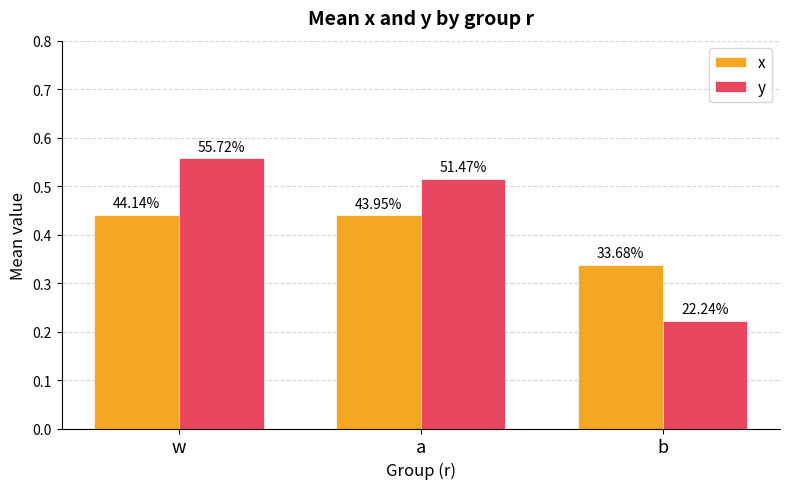

Does the chart contain any negative values?

No